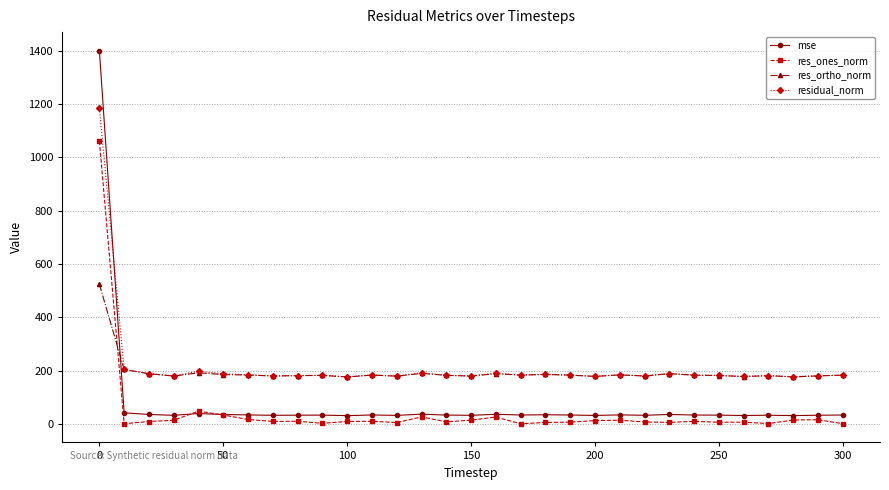

What is the minimum value for res_ortho_norm?

176.3